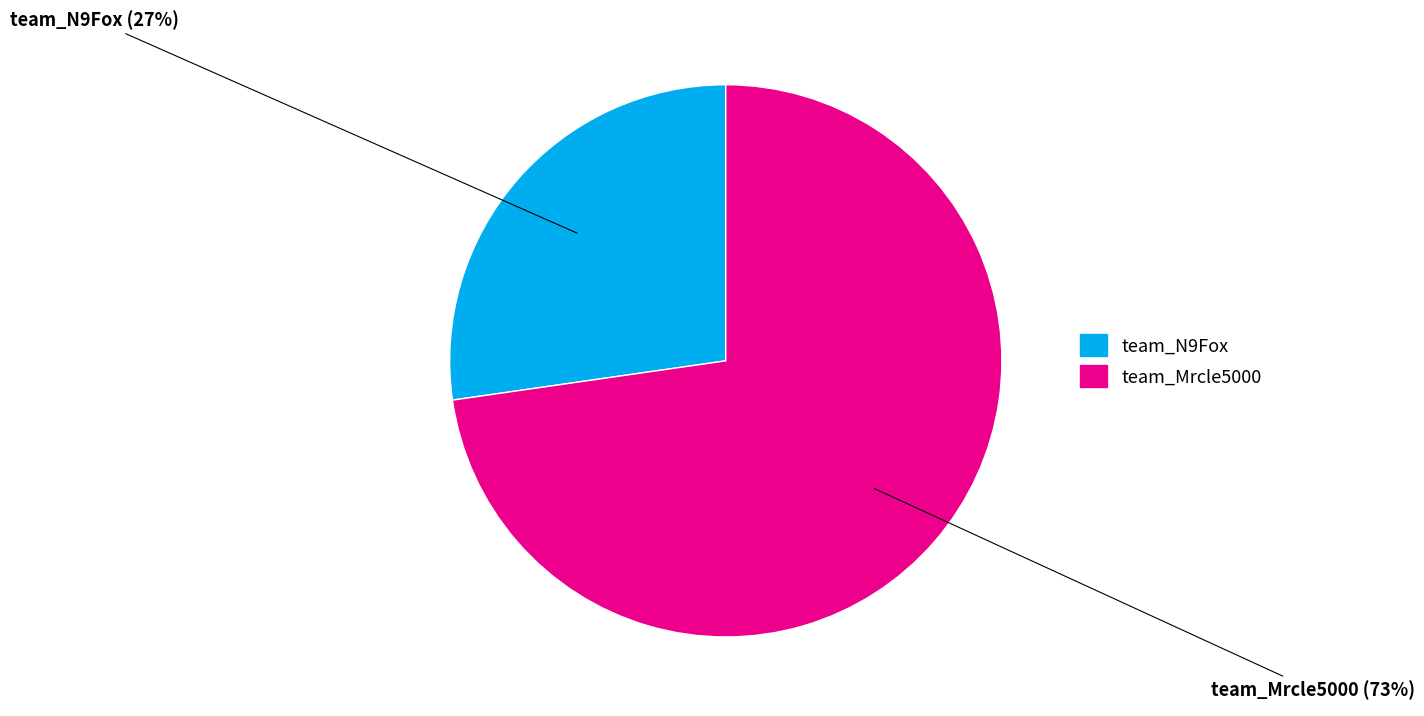

Which category has the biggest portion of the pie?

team_Mrcle5000